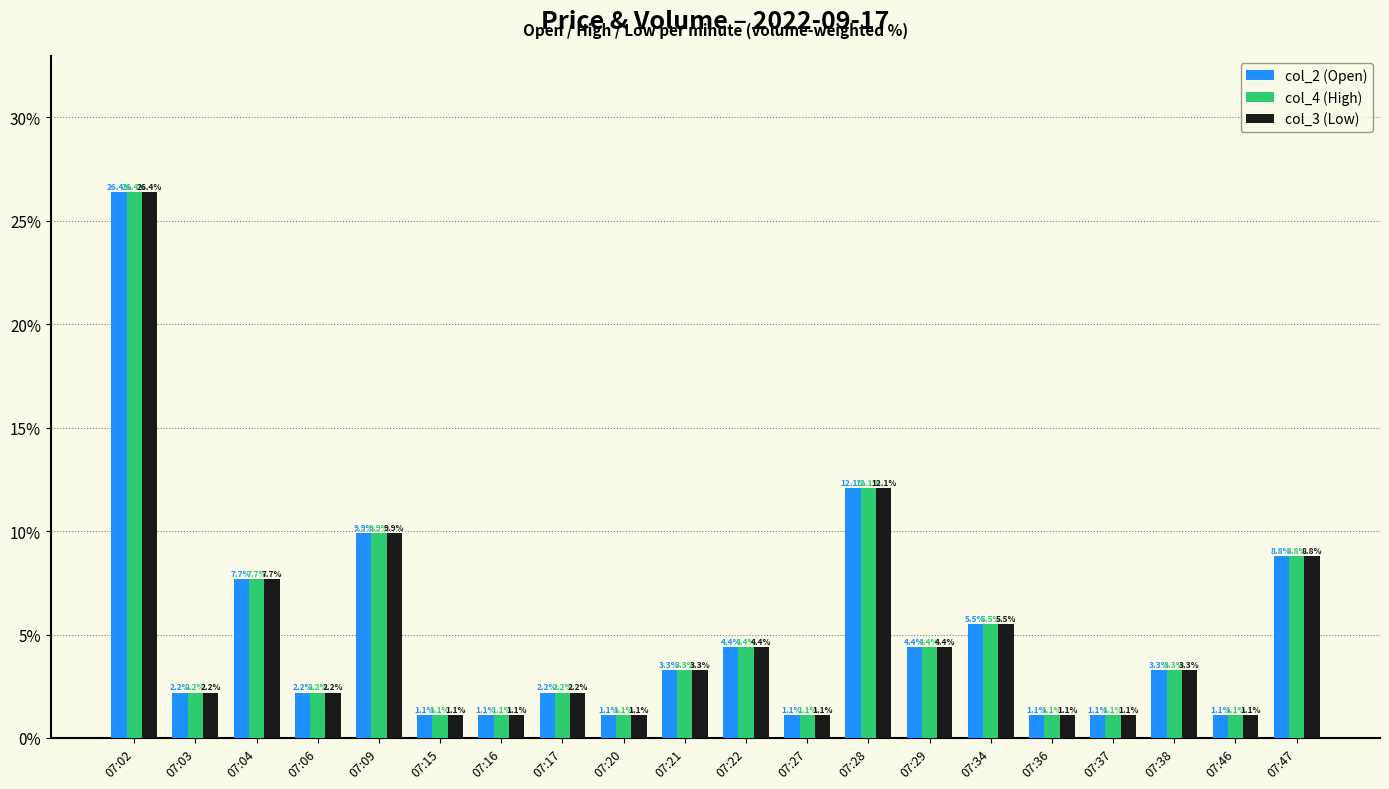

True or false: col_3 (Low) has a value of 7.7 at 07:04.

True